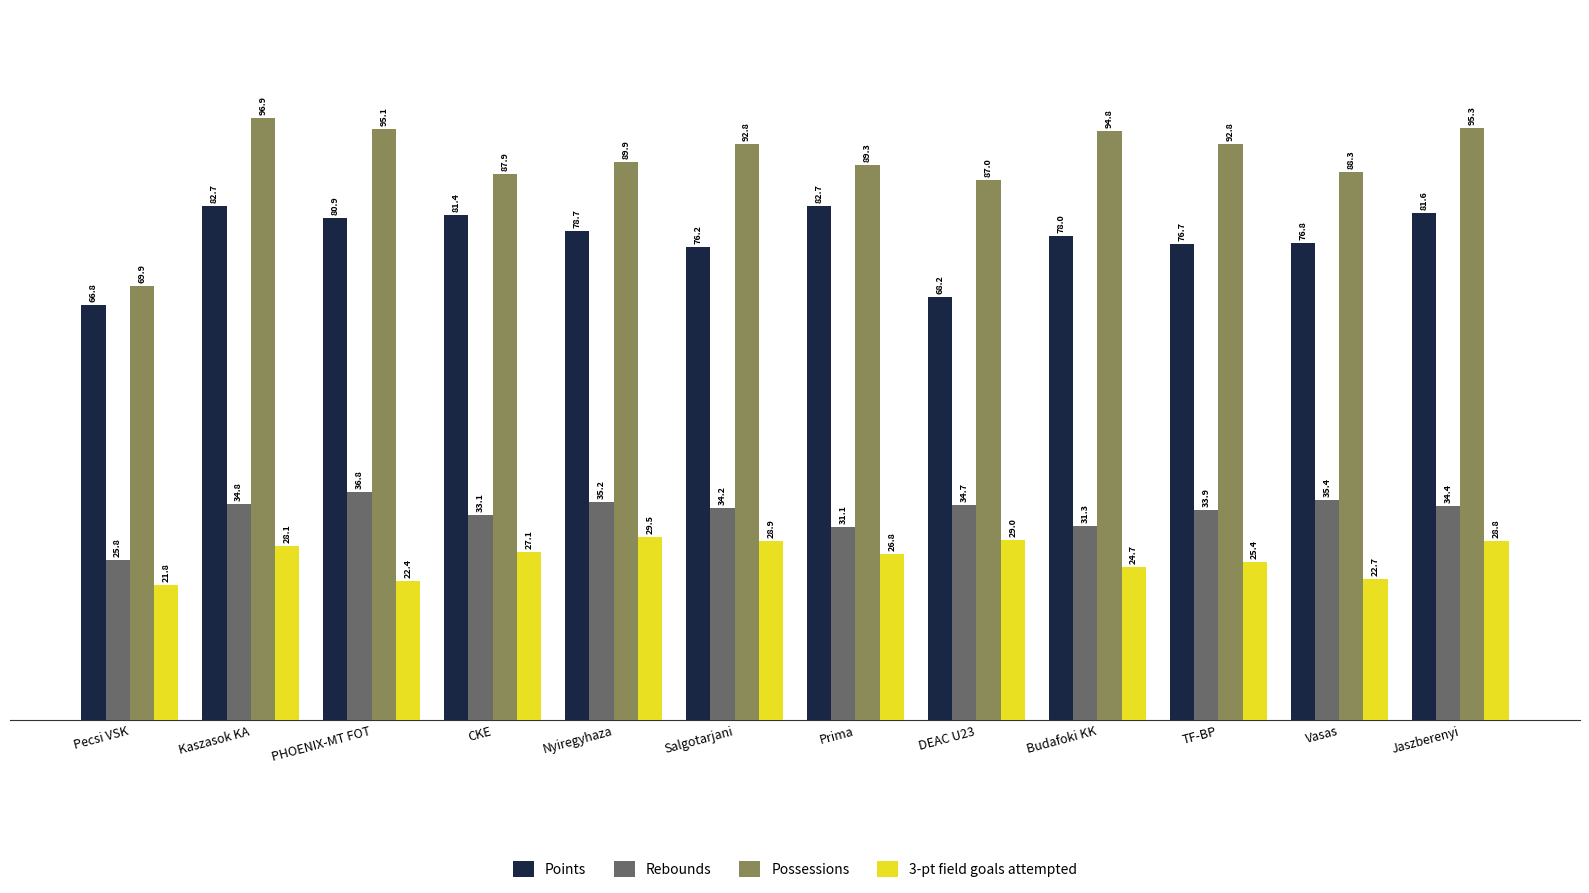

What are all the series names shown in the legend?

Points, Rebounds, Possessions, 3-pt field goals attempted